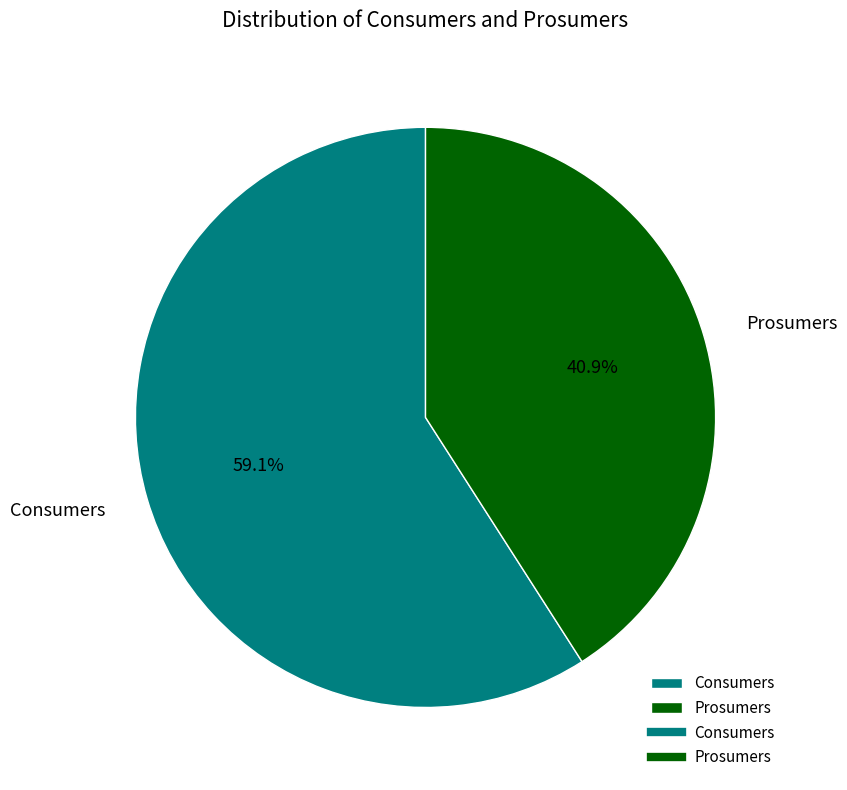

What is the largest slice in the pie chart?

Consumers